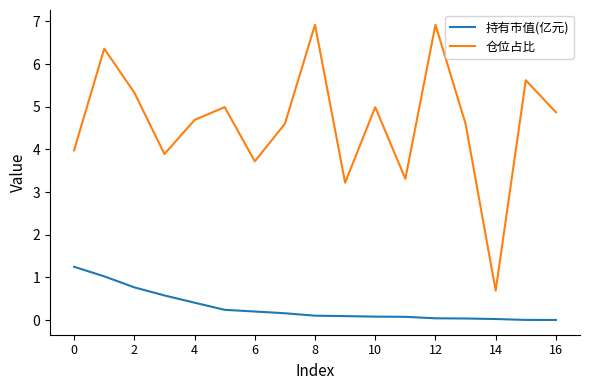

What is the lowest value of the 仓位占比 series?

0.7